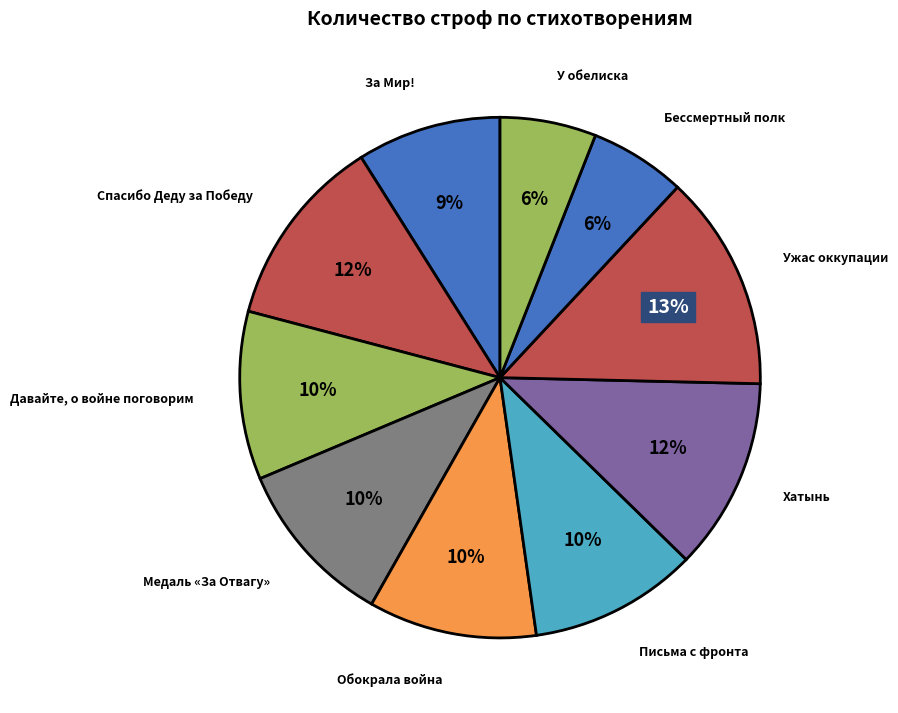

To the nearest percent, what is the difference between the largest and smallest slice percentages?

7%